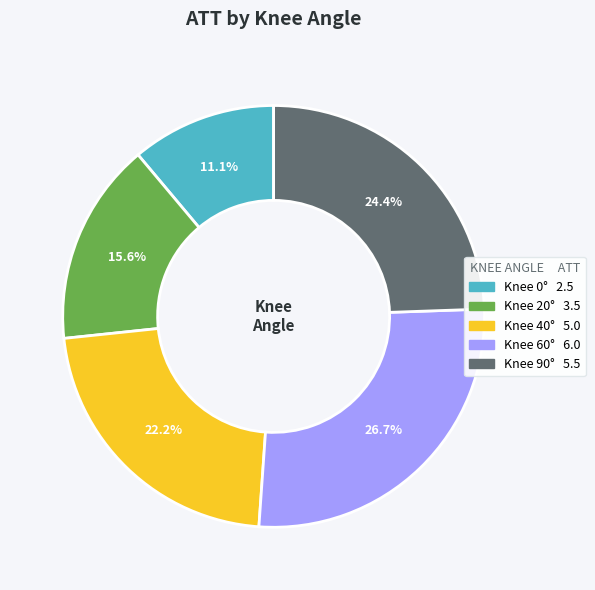

Does any single category account for the majority?

No